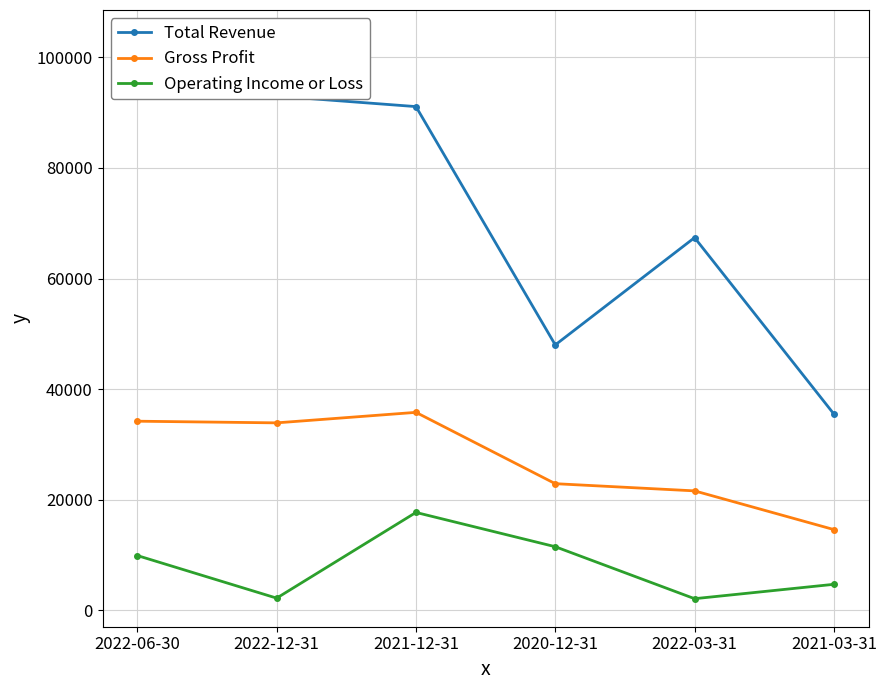

What is the value of the Operating Income or Loss point at the 5th from the left?

2100